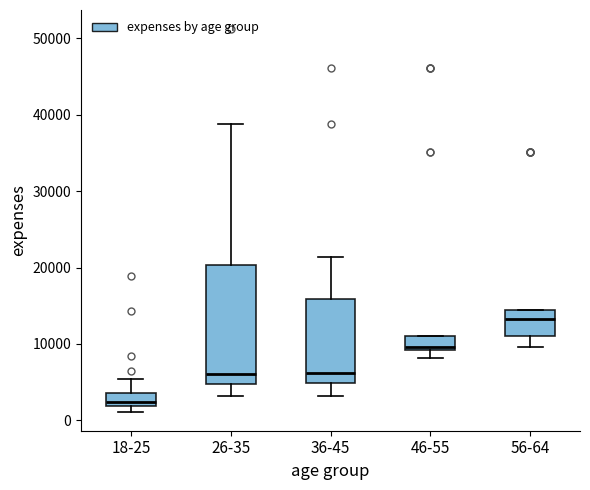

Which box has the highest median line?

56-64